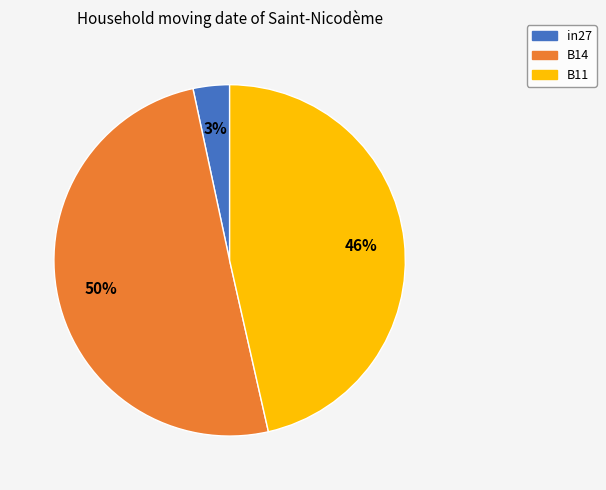

To the nearest percent, what is the combined percentage of B14 and in27?

54%